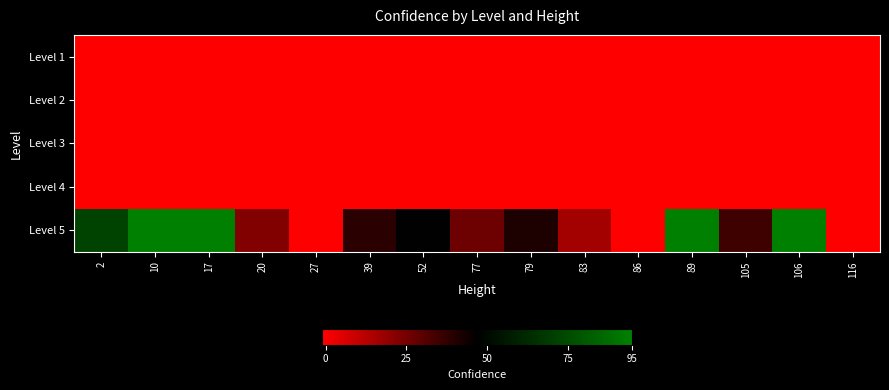

Reading left to right, transcribe all the data shown in this chart.

row_0: 2=-1.0	10=-1.0	17=-1.0	20=-1.0	27=-1.0	39=-1.0	52=-1.0	77=-1.0	79=-1.0	83=-1.0	86=-1.0	89=-1.0	105=-1.0	106=-1.0	116=-1.0
row_1: 2=-1.0	10=-1.0	17=-1.0	20=-1.0	27=-1.0	39=-1.0	52=-1.0	77=-1.0	79=-1.0	83=-1.0	86=-1.0	89=-1.0	105=-1.0	106=-1.0	116=-1.0
row_2: 2=-1.0	10=-1.0	17=-1.0	20=-1.0	27=-1.0	39=-1.0	52=-1.0	77=-1.0	79=-1.0	83=-1.0	86=-1.0	89=-1.0	105=-1.0	106=-1.0	116=-1.0
row_3: 2=-1.0	10=-1.0	17=-1.0	20=-1.0	27=-1.0	39=-1.0	52=-1.0	77=-1.0	79=-1.0	83=-1.0	86=-1.0	89=-1.0	105=-1.0	106=-1.0	116=-1.0
row_4: 2=72.3	10=95.0	17=95.0	20=22.9	27=-1.0	39=38.8	52=47.4	77=26.7	79=41.6	83=16.5	86=-1.0	89=95.0	105=35.4	106=95.0	116=-1.0